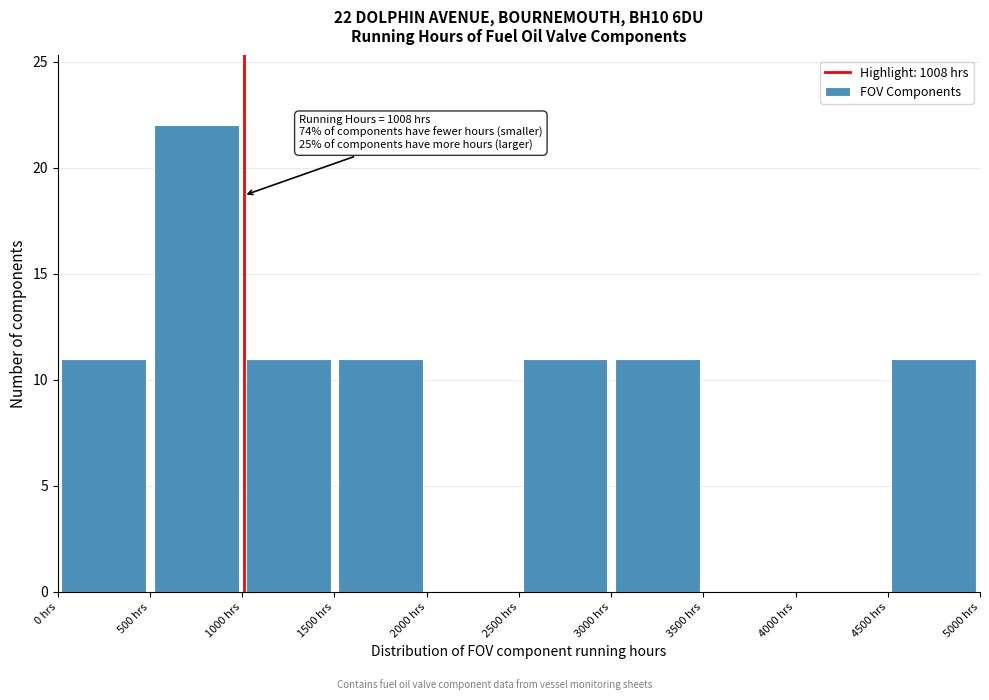

Which range on the x-axis has the tallest bar?

500 to 1000